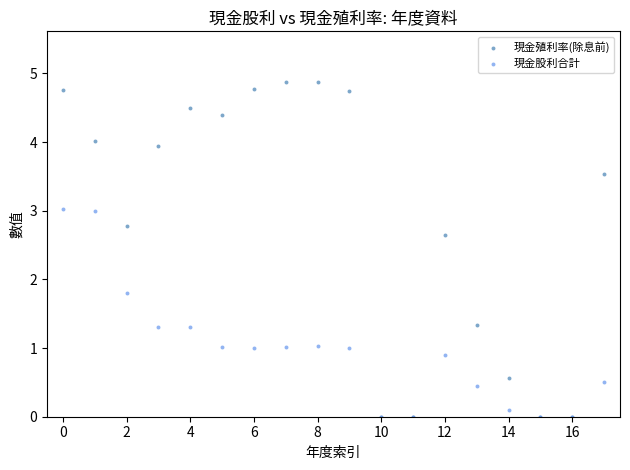

Across all series, what Y value is closest to 2?

1.8